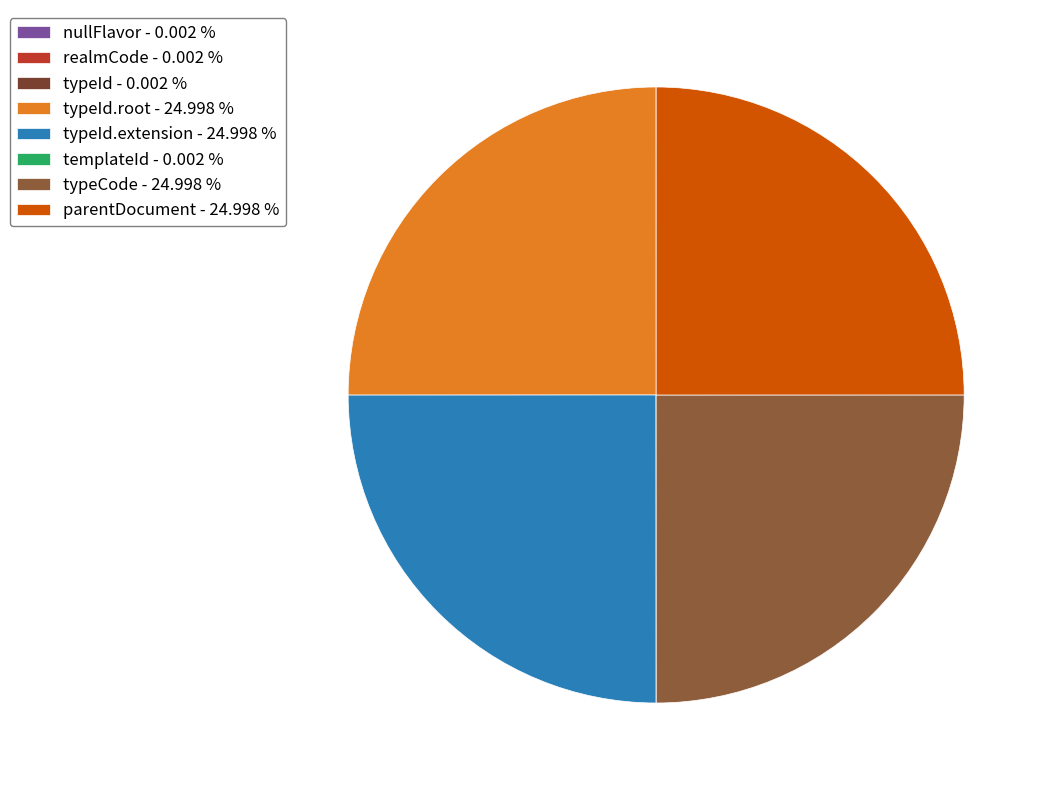

Count the number of slices in the pie.

8